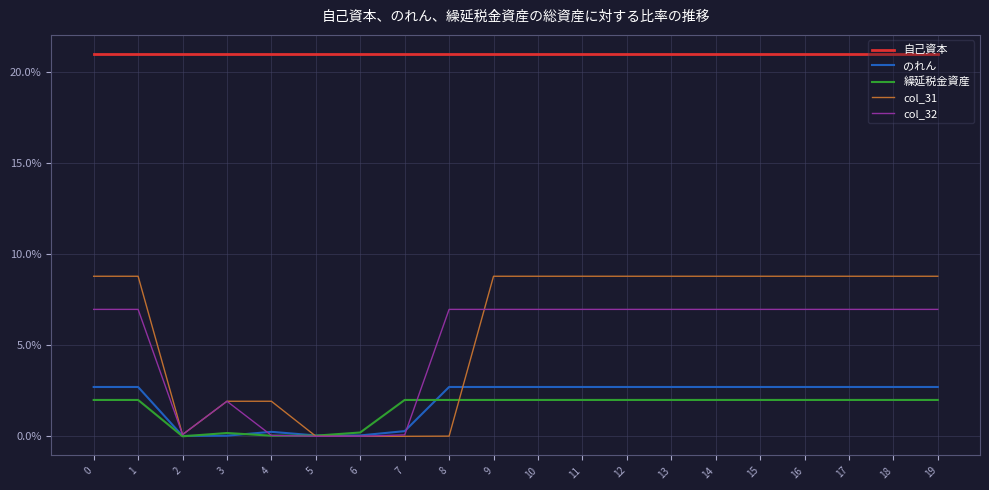

Does the chart display data point markers on the line(s)?

No